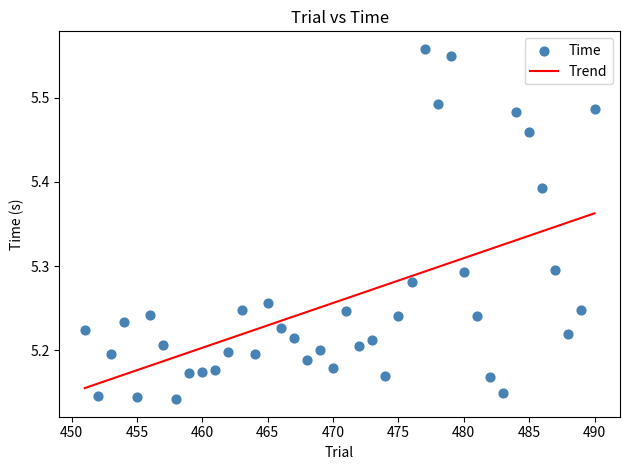

What is the range of X values (max minus min)?

39.0